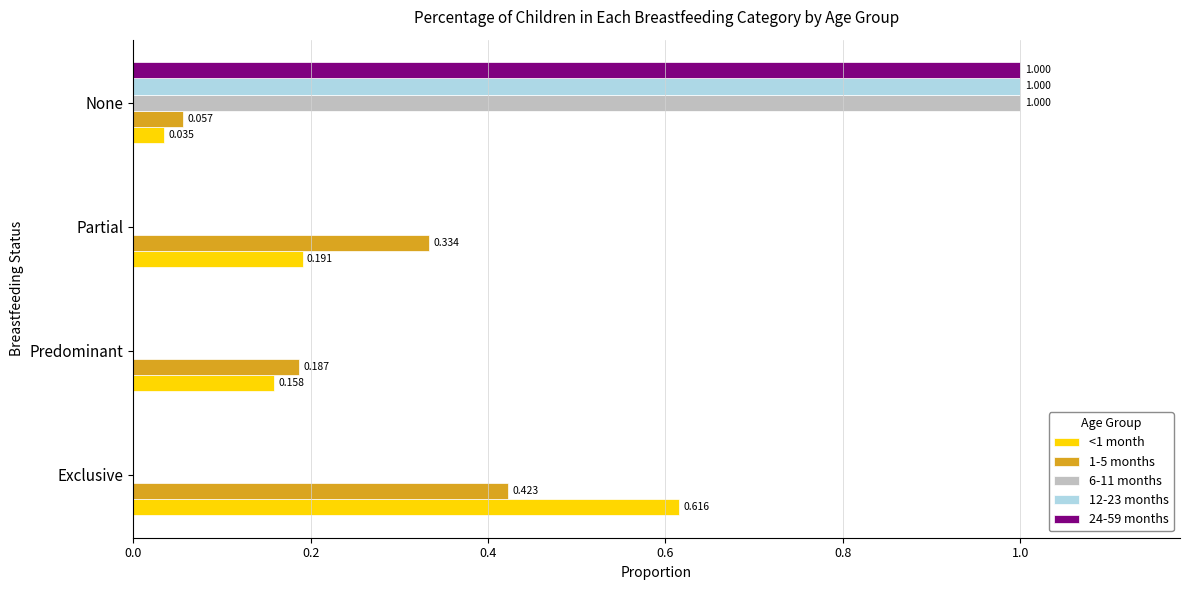

Is the value of 6-11 months at None greater than the value of 1-5 months at Exclusive?

Yes